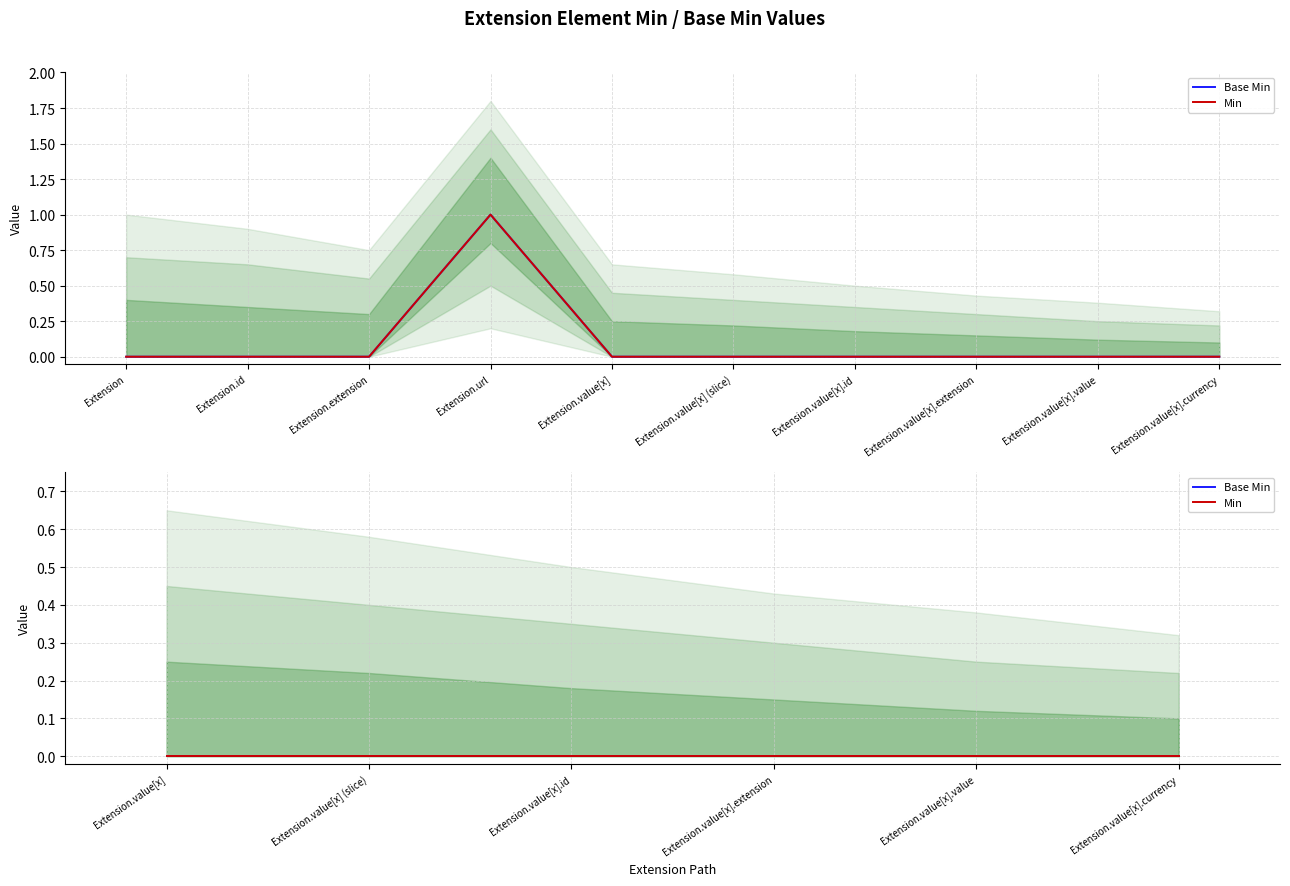

Reading right to left, what are all the values shown in this chart?

Base Min: 0	0	0	0	0	0	1	0	0	0
Min: 0	0	0	0	0	0	1	0	0	0